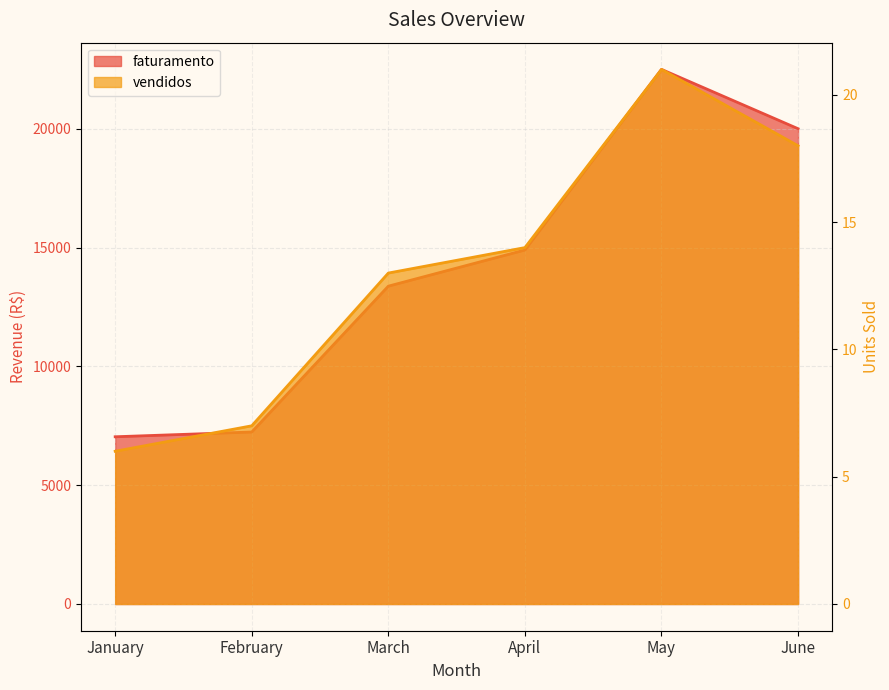

How many lines are shown in the chart?

2